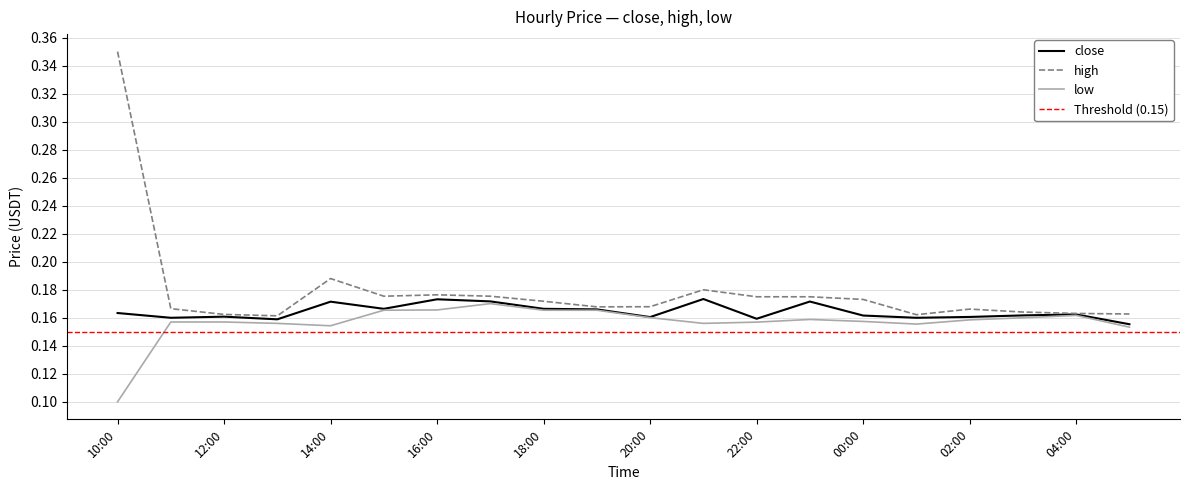

True or false: close has a value of 0.0 at 2024-10-07 15:00.

False